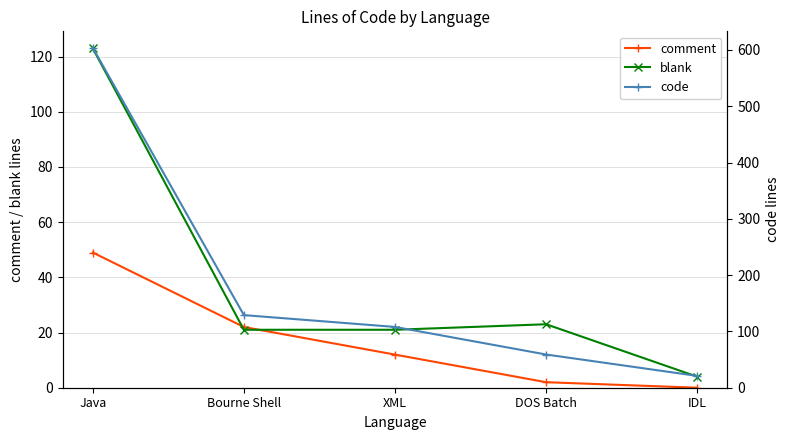

Where is the first local maximum for blank?

DOS Batch